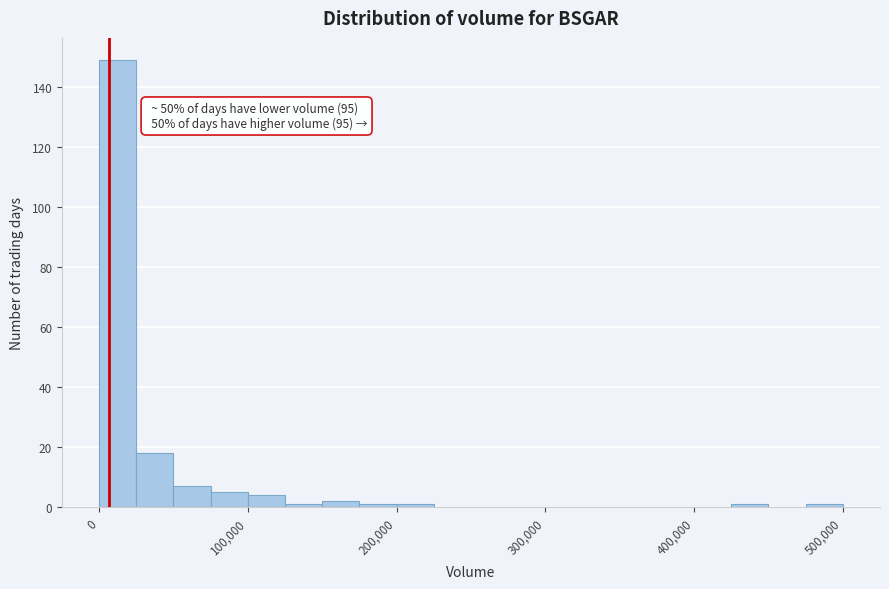

Around what value on the x-axis is the tallest bar? Give the approximate position of its centre, as read against the axis.

10000